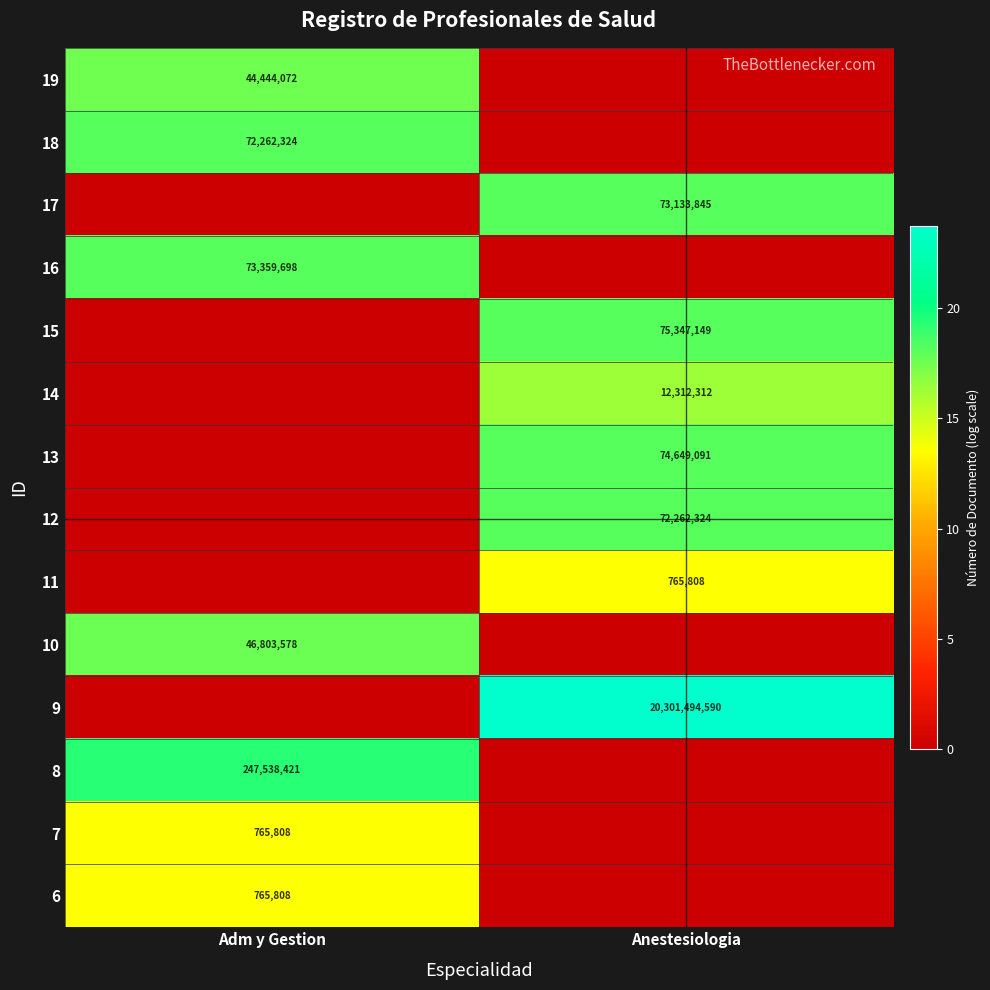

At which category is the sum across all series the highest?

Anestesiologia